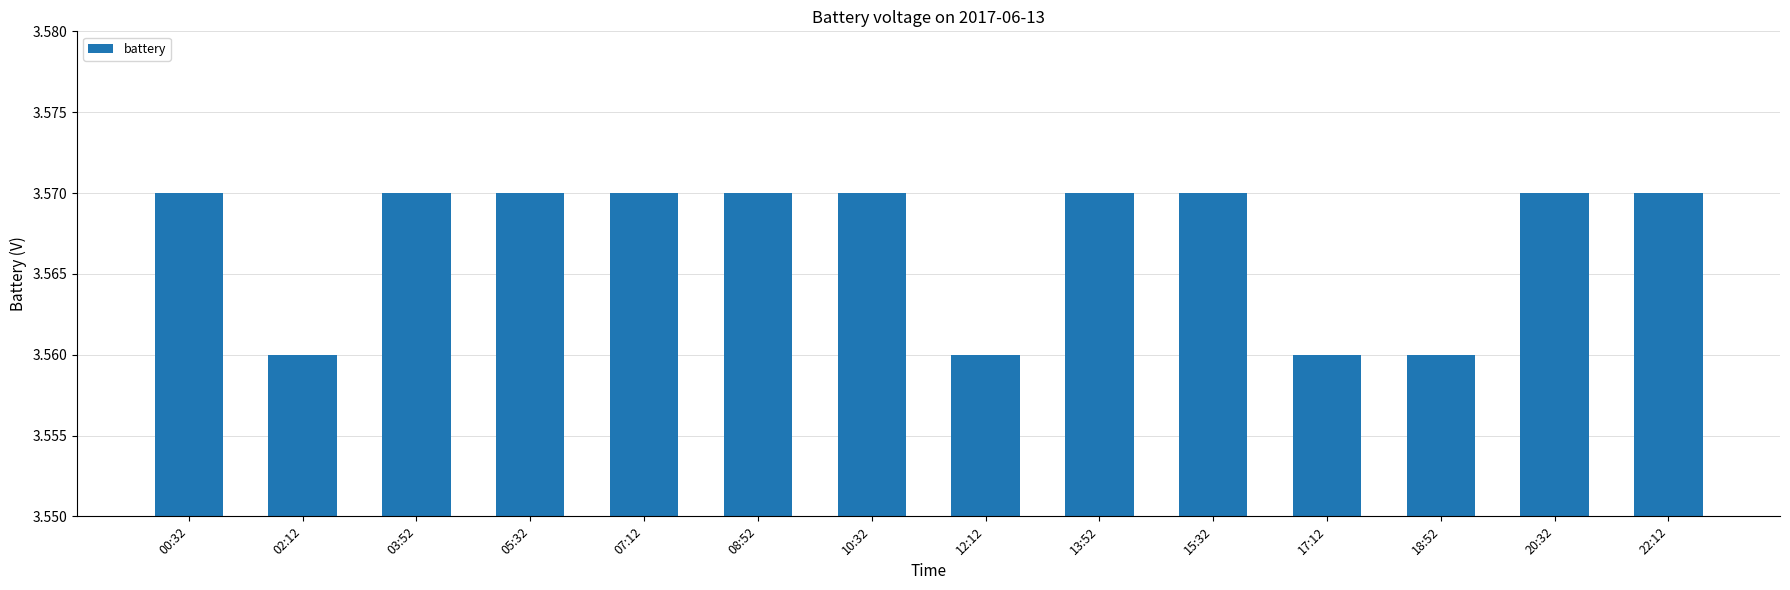

Approximately how many times larger is the value at 05:32 compared to 07:12?

1.0